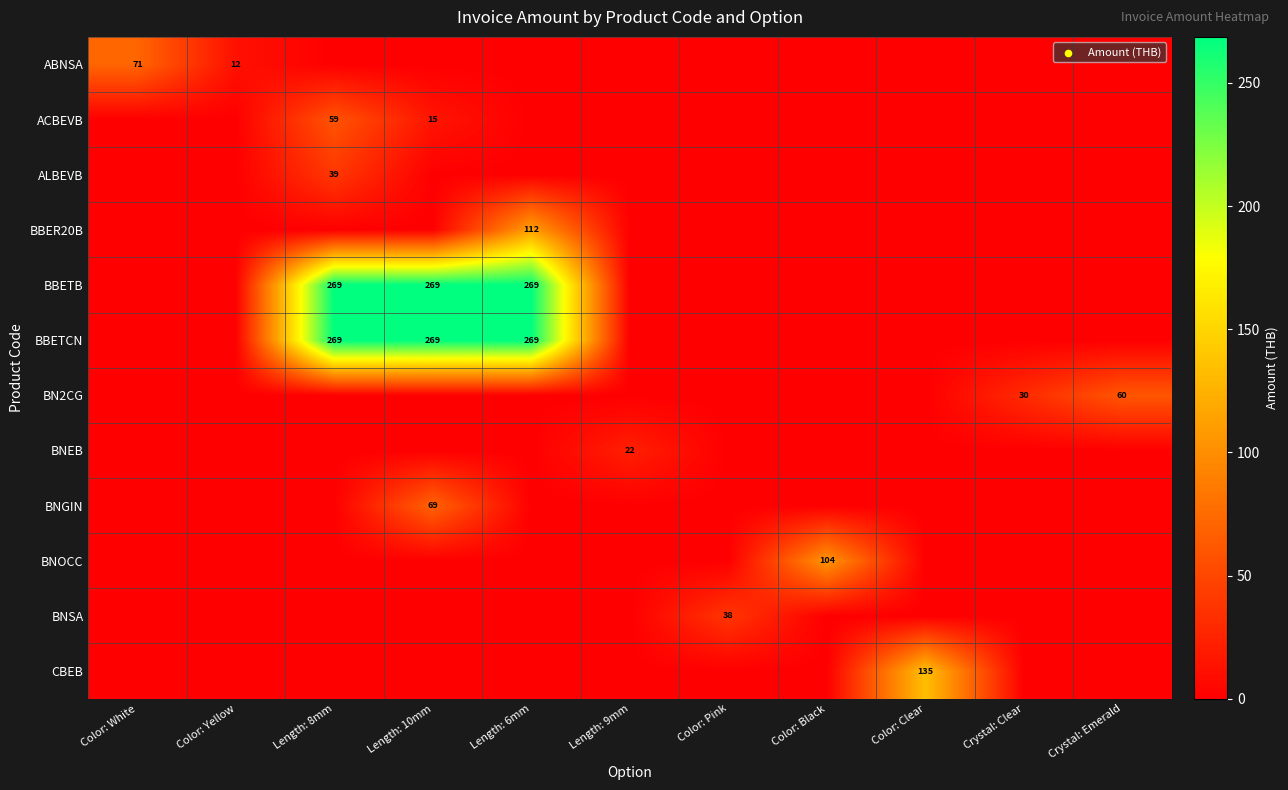

The BN2CG series shows 84 at Crystal: Emerald. True or false?

False